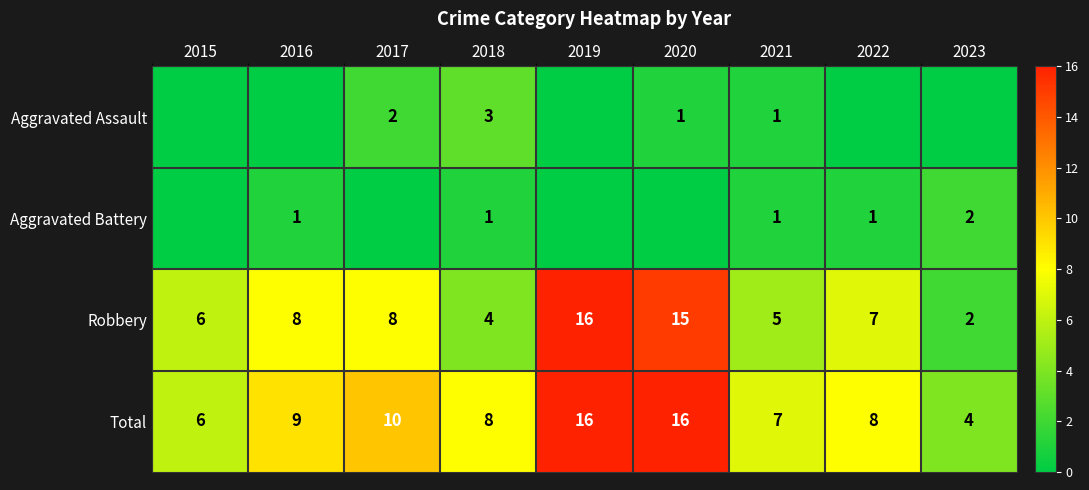

Where does the Robbery series first go above 7?

2016